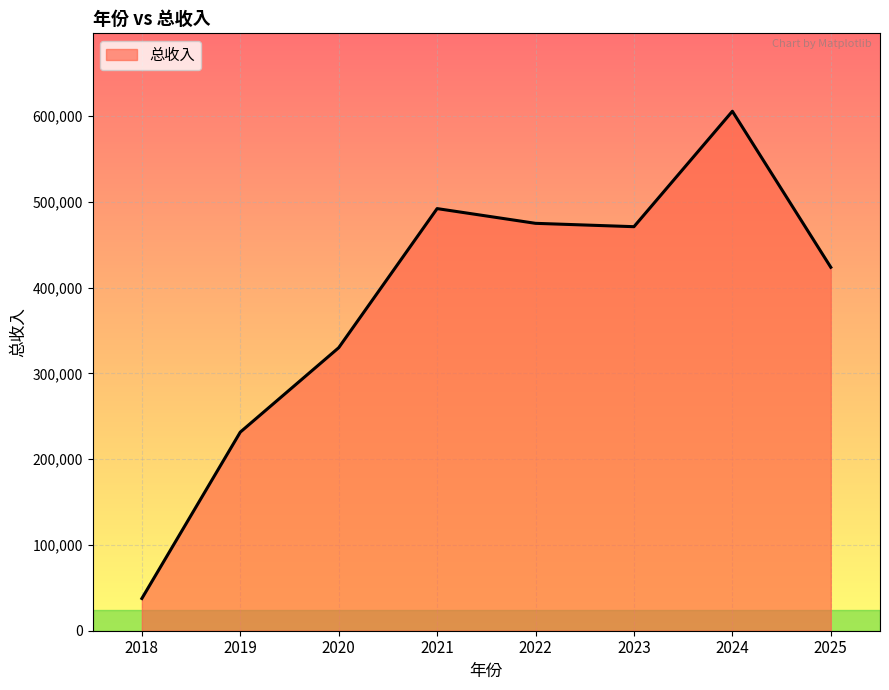

Is it true that the value at 2019 is 231494.3?

True